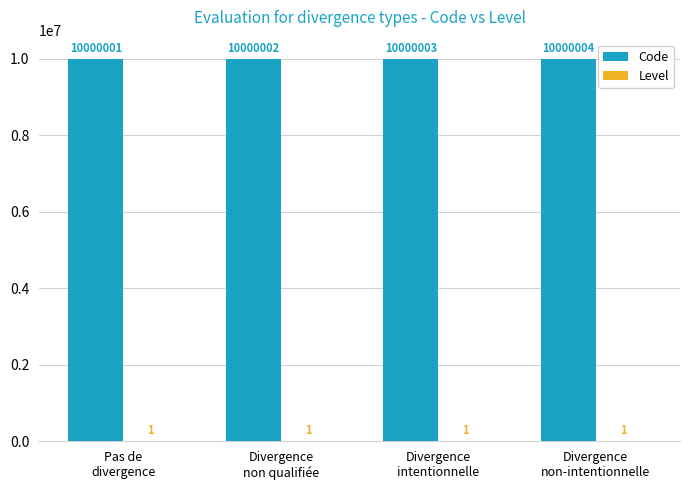

What is the sum of all Code values?

40000010